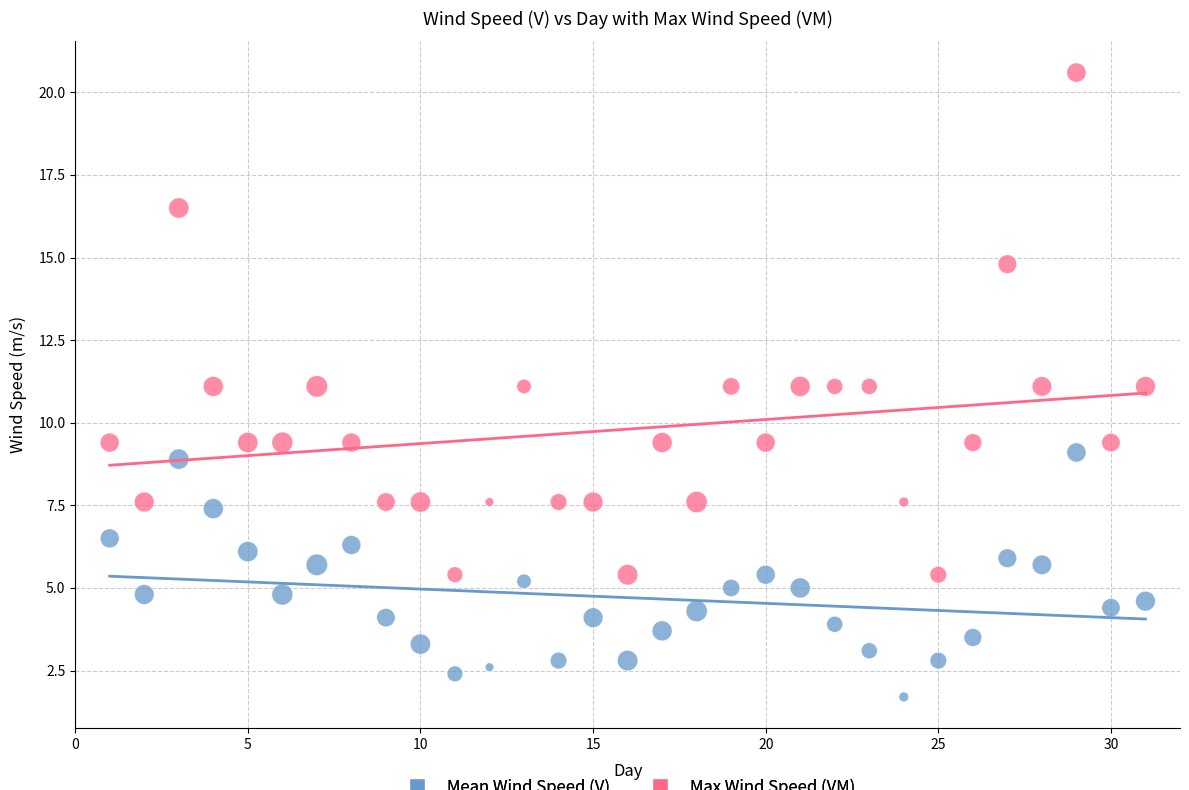

Which series contains the highest Y value?

Max Wind Speed (VM)